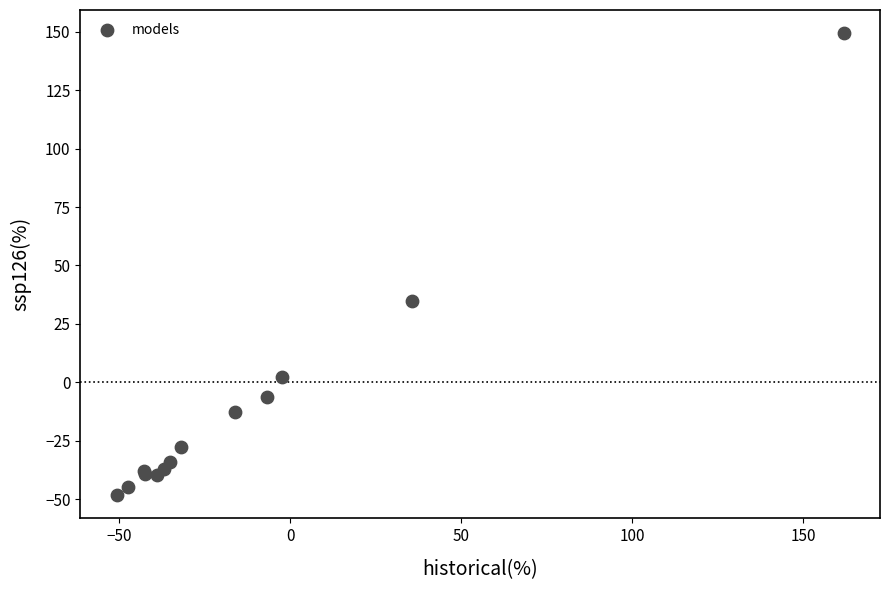

What Y value in the scatter plot is closest to 50?

35.0